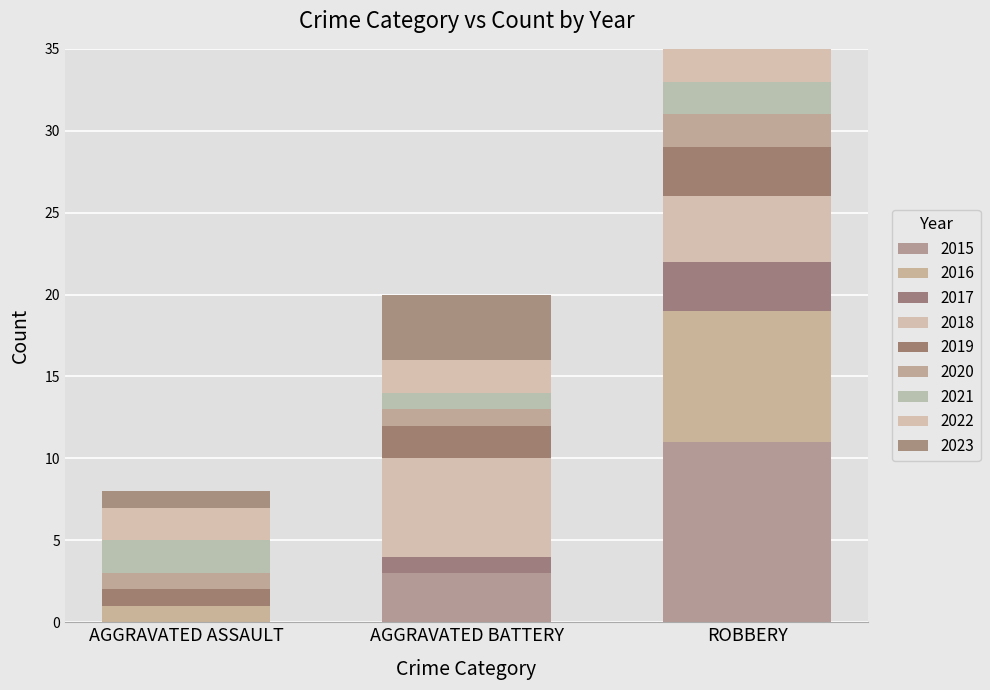

Count the number of categories in the chart.

3